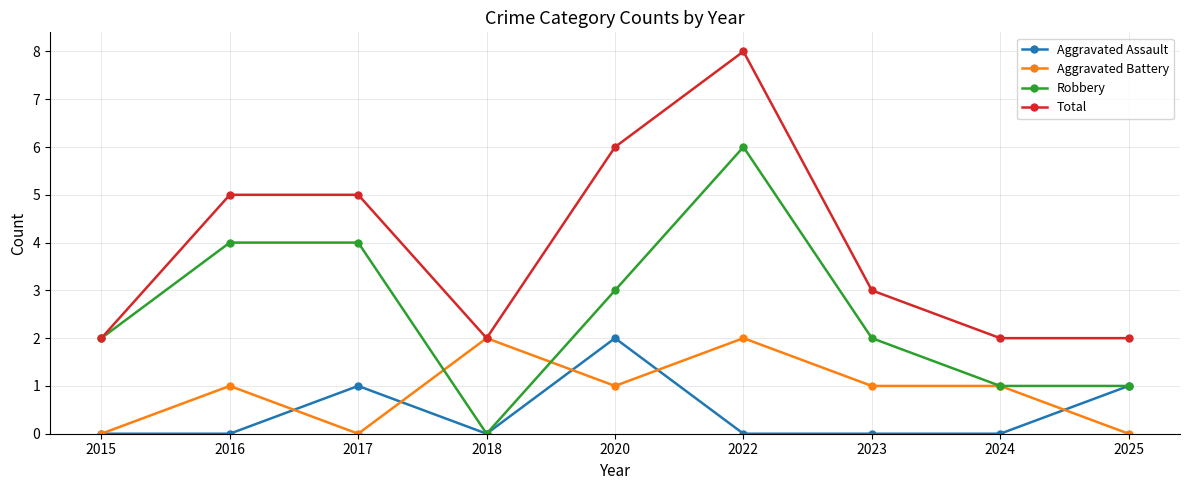

What is the sum of the Aggravated Assault values at 2025 and 2018?

1